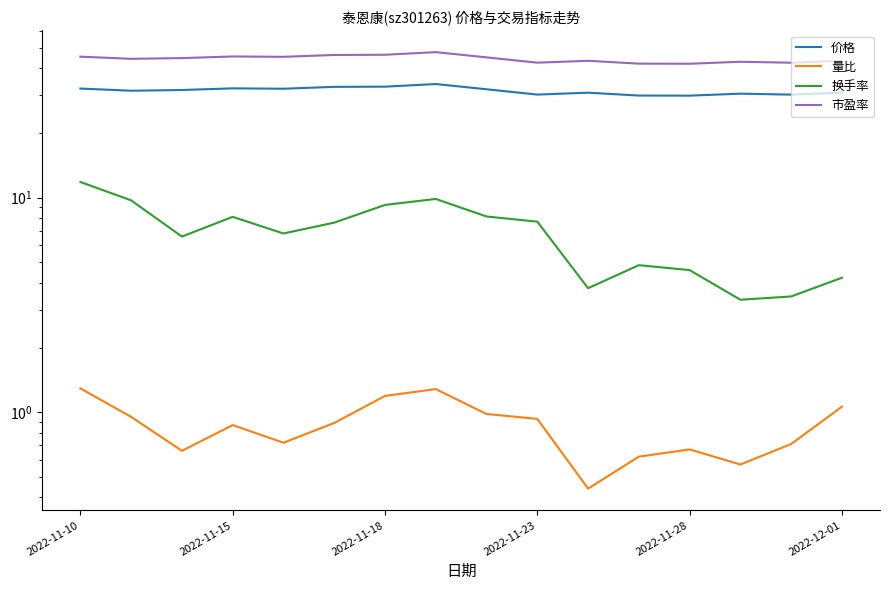

True or false: 市盈率 has a value of 73.1 at 2022-11-18.

False